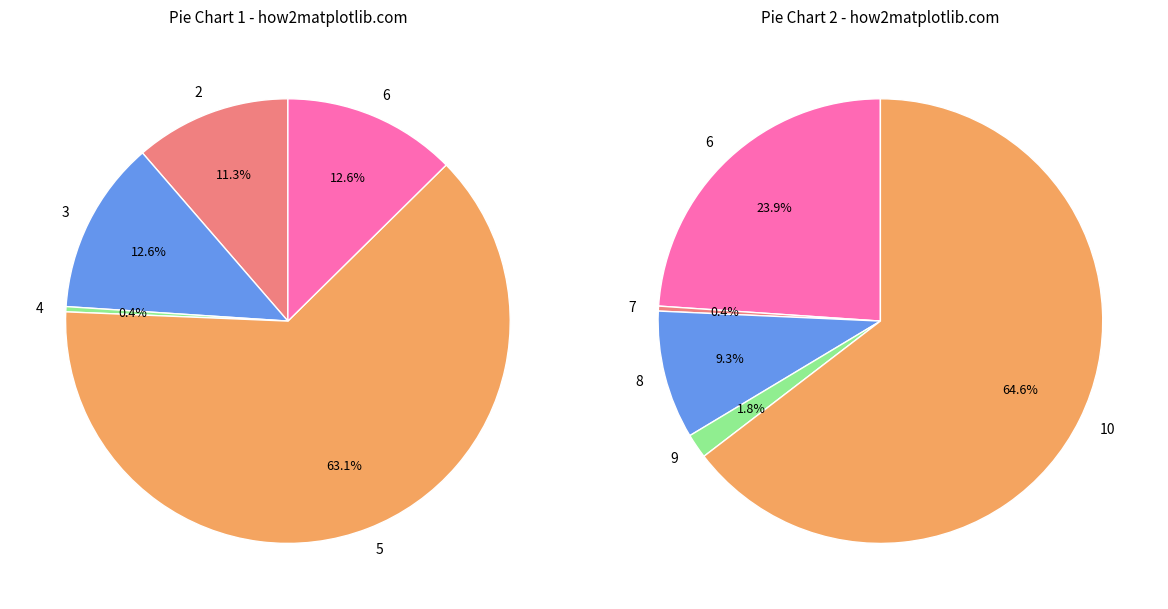

Is the sum of 6 and 10 greater than half?

No